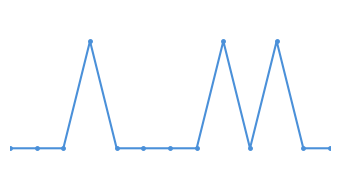

Does the chart have visible grid lines?

No